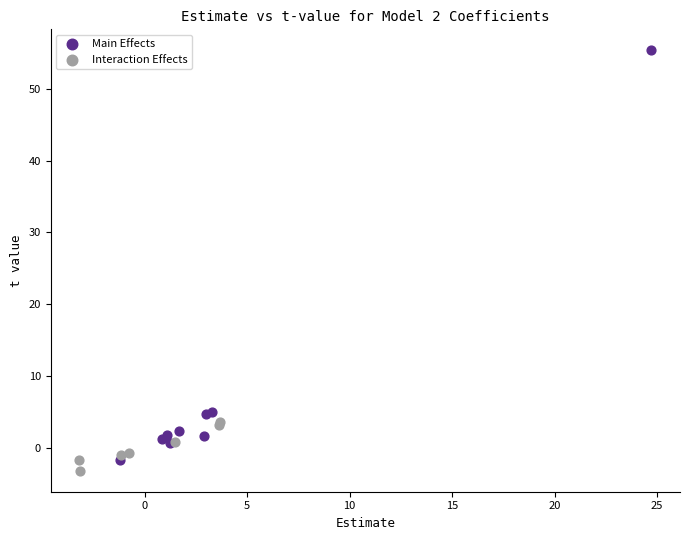

What are all the series names shown in the legend?

Main Effects, Interaction Effects